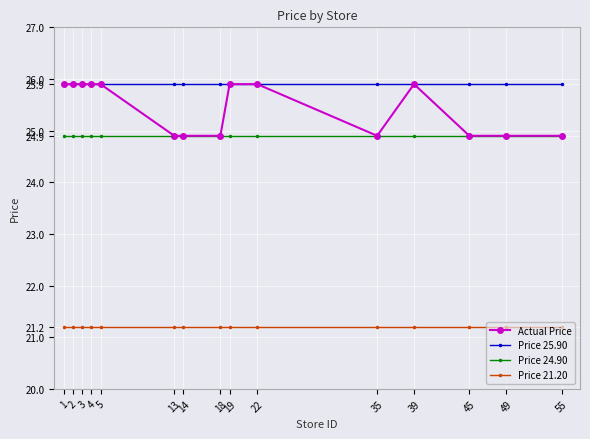

What is the difference between the highest and lowest values at 4?

4.7